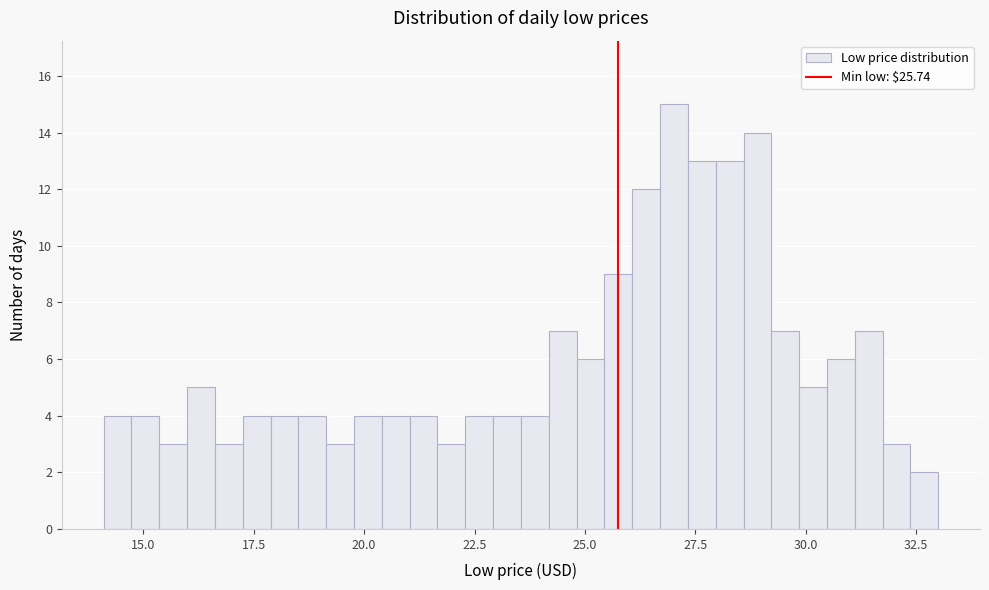

Around what value on the x-axis is the tallest bar? Give the approximate position of its centre, as read against the axis.

27.0